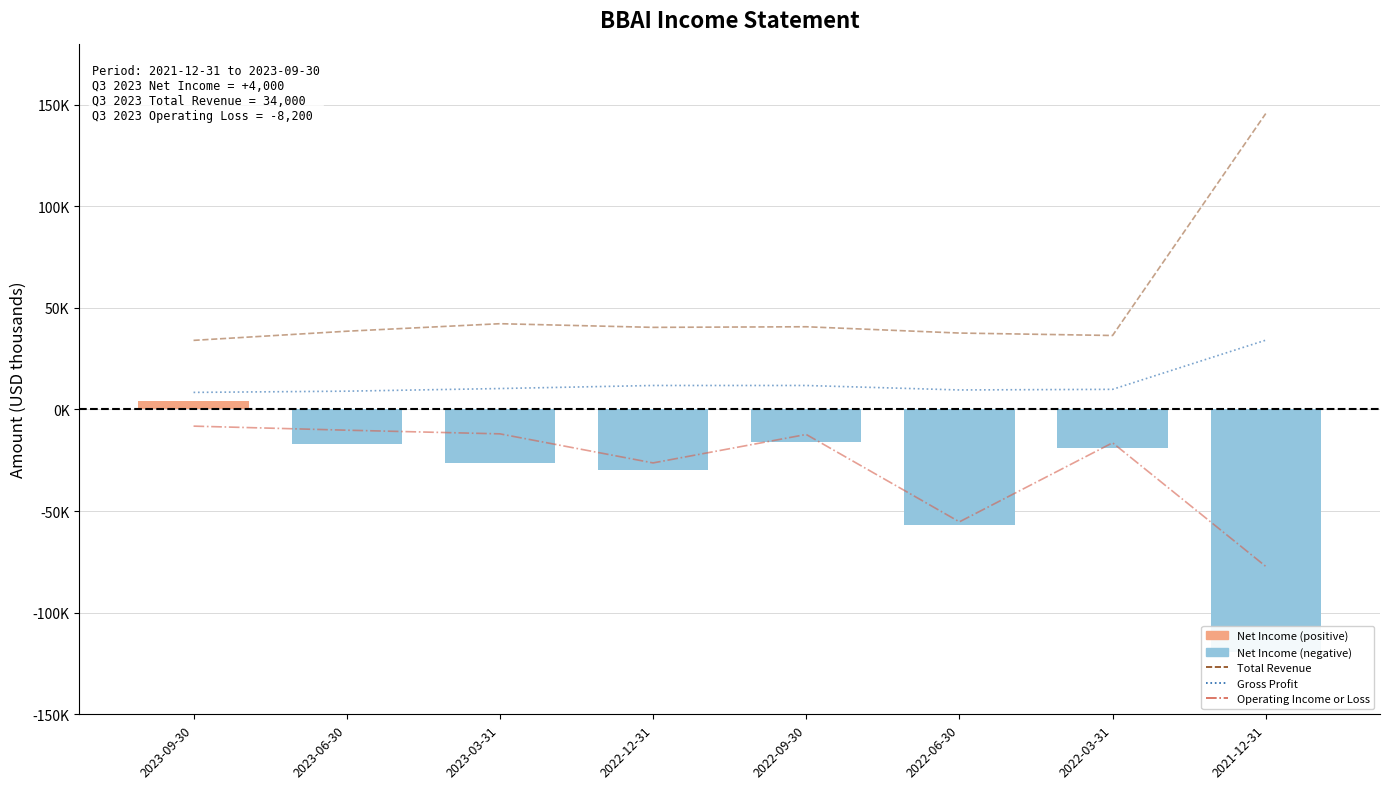

What is the label of the 4th bar from the left?

2022-12-31